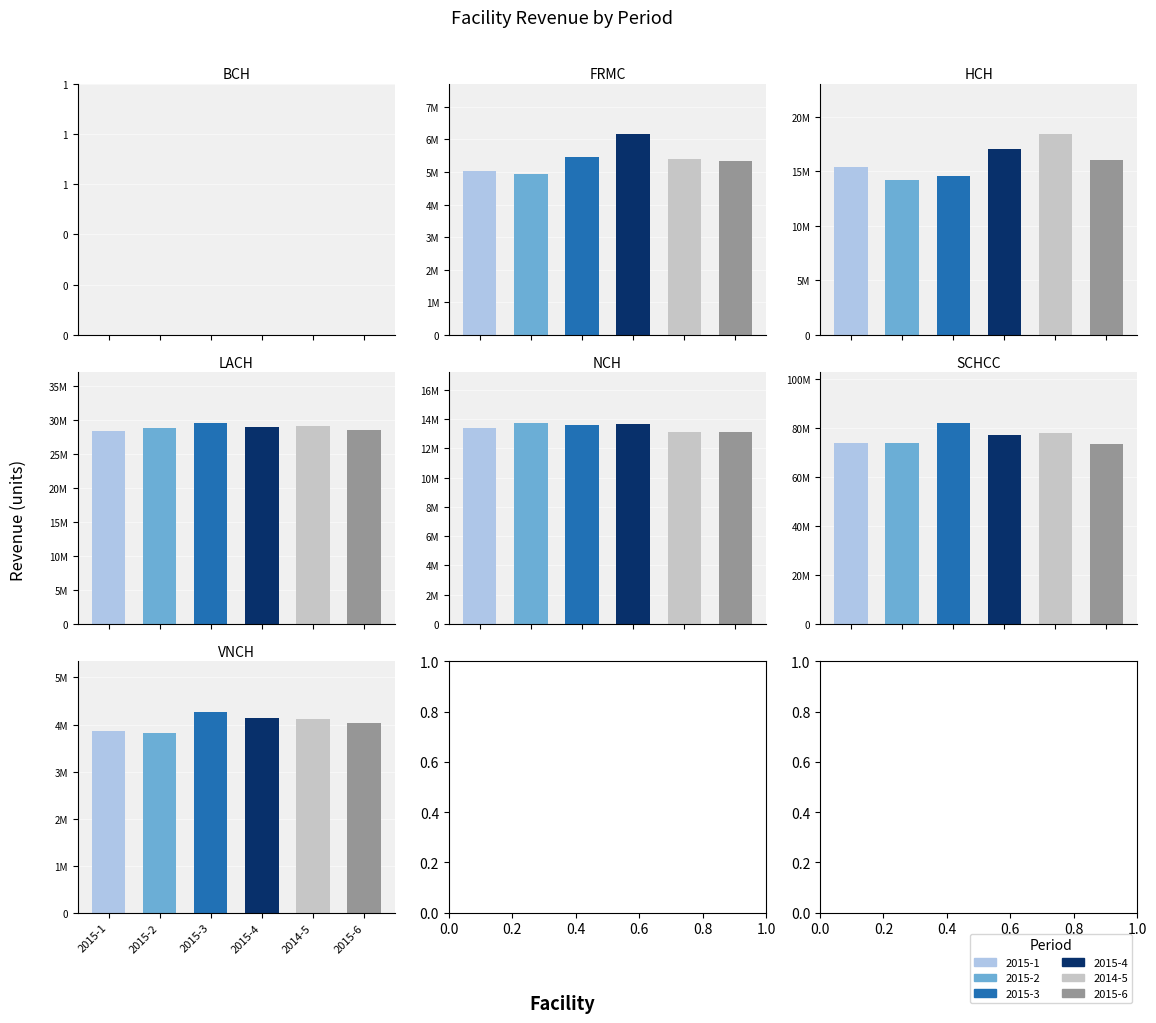

List the series in order of their peak value, lowest first.

2015-6, 2015-2, 2015-1, 2015-4, 2014-5, 2015-3